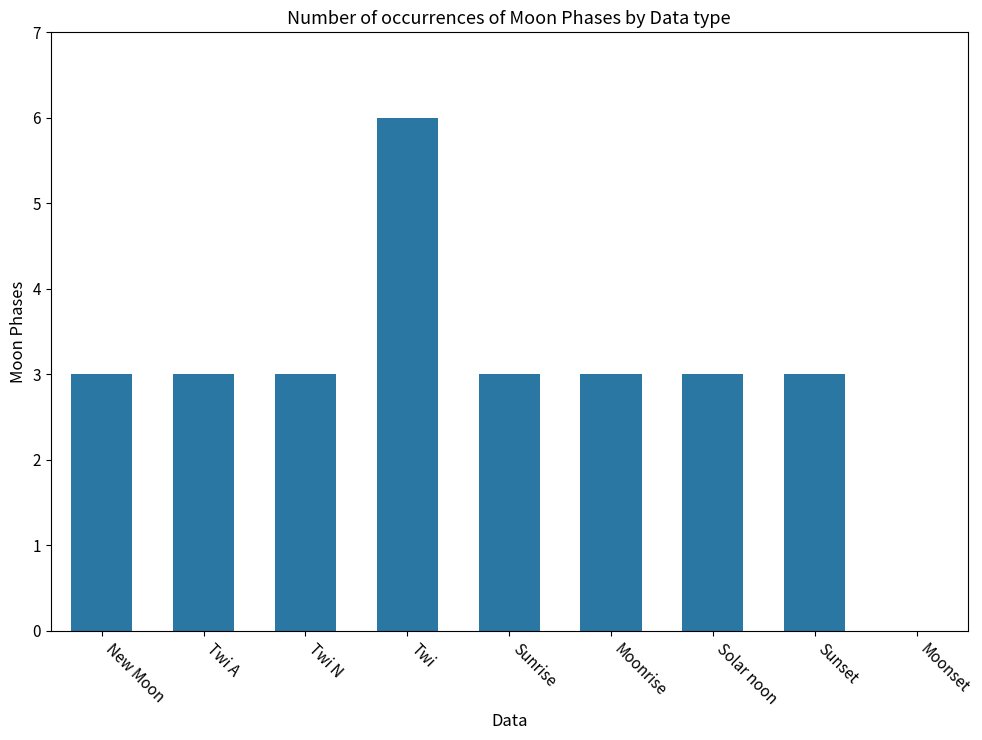

True or false: the data shows 3 at Moonrise.

True